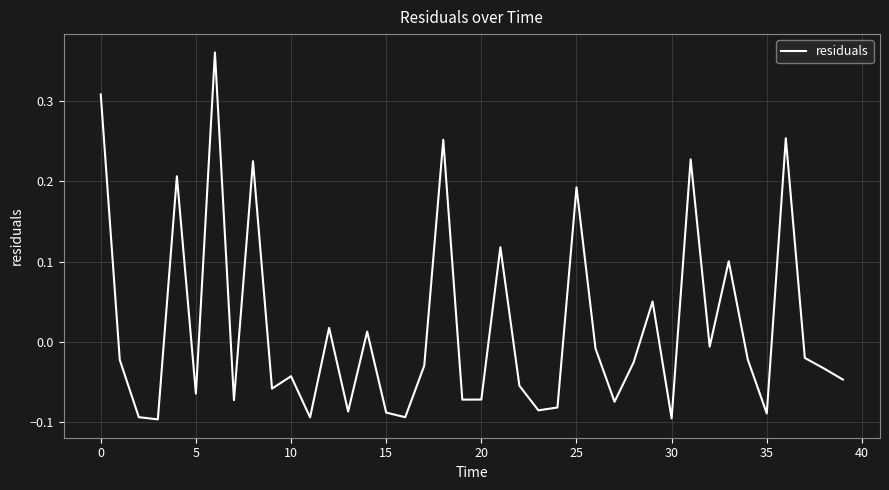

What is the difference between the maximum and minimum values?

0.5